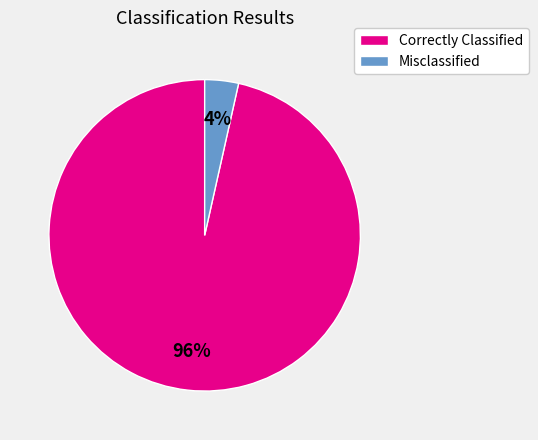

How many slices are in this pie chart?

2